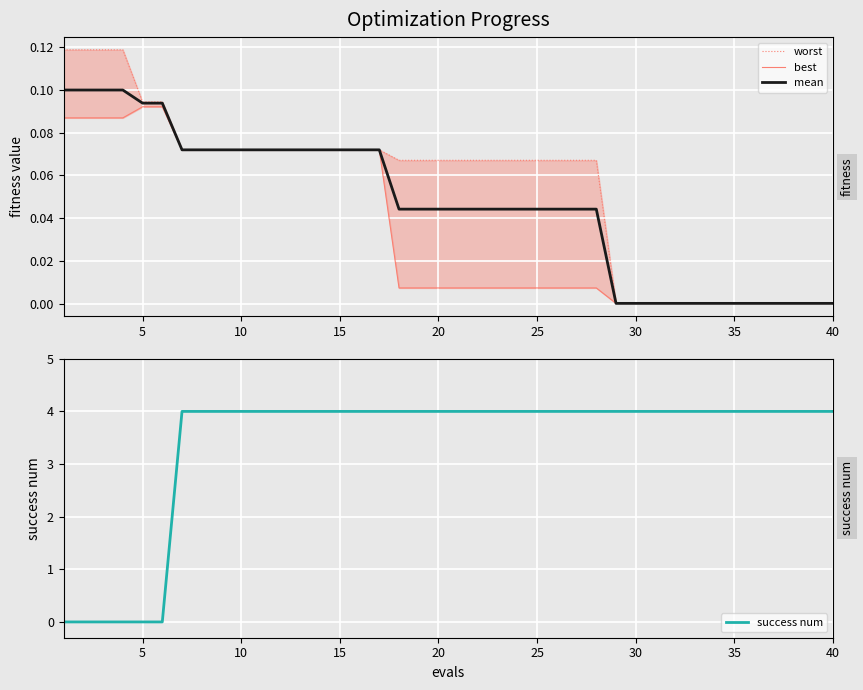

What are all the series names shown in the legend?

worst, best, mean, success num